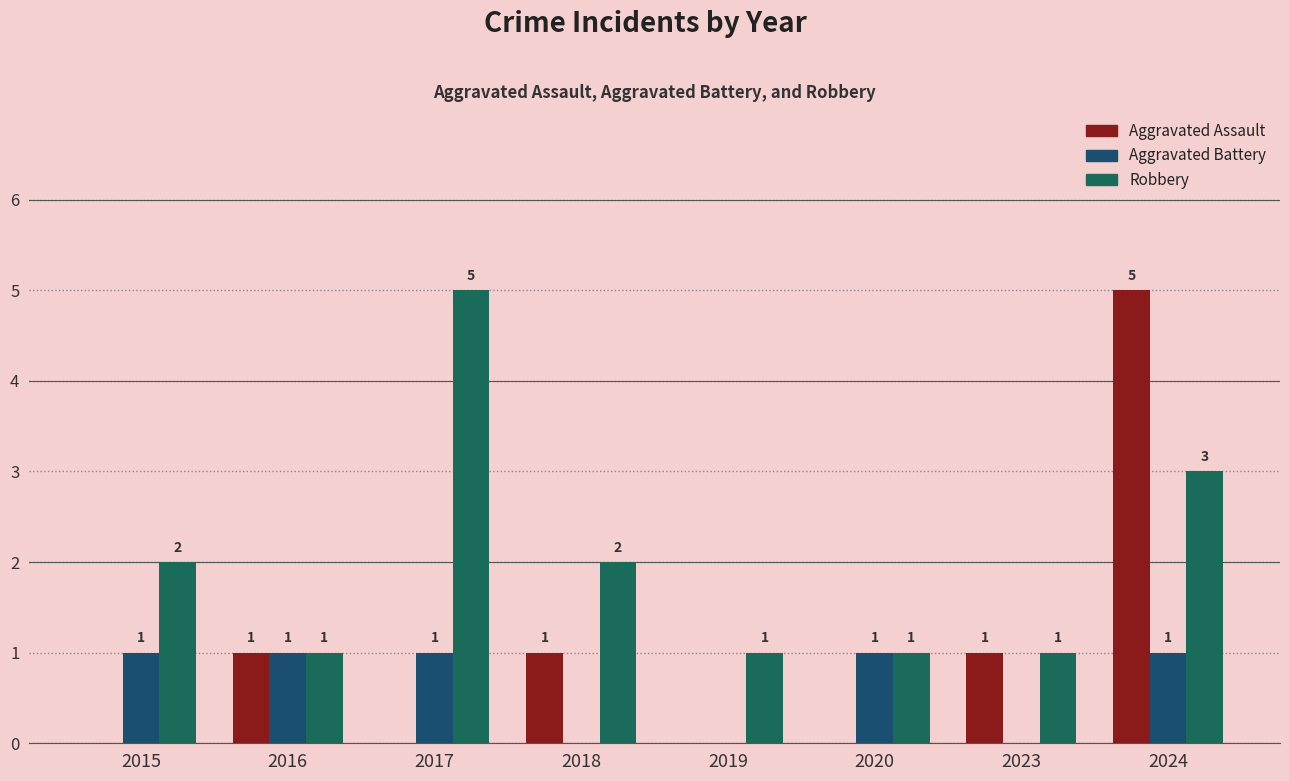

List the labels in order of Robbery value, largest first.

2017, 2024, 2015, 2018, 2016, 2019, 2020, 2023